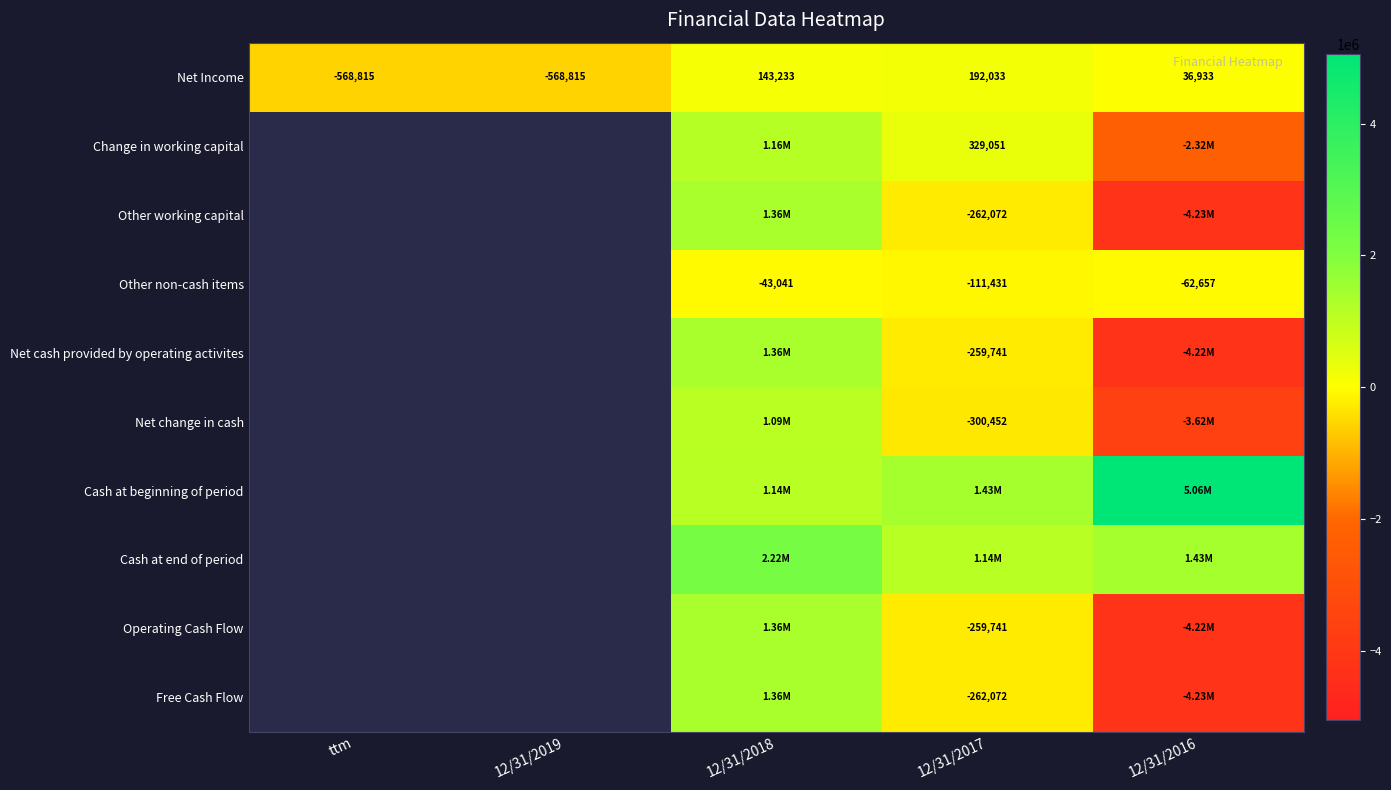

What is the difference between the Net Income values at 12/31/2018 and 12/31/2016?

106300.0